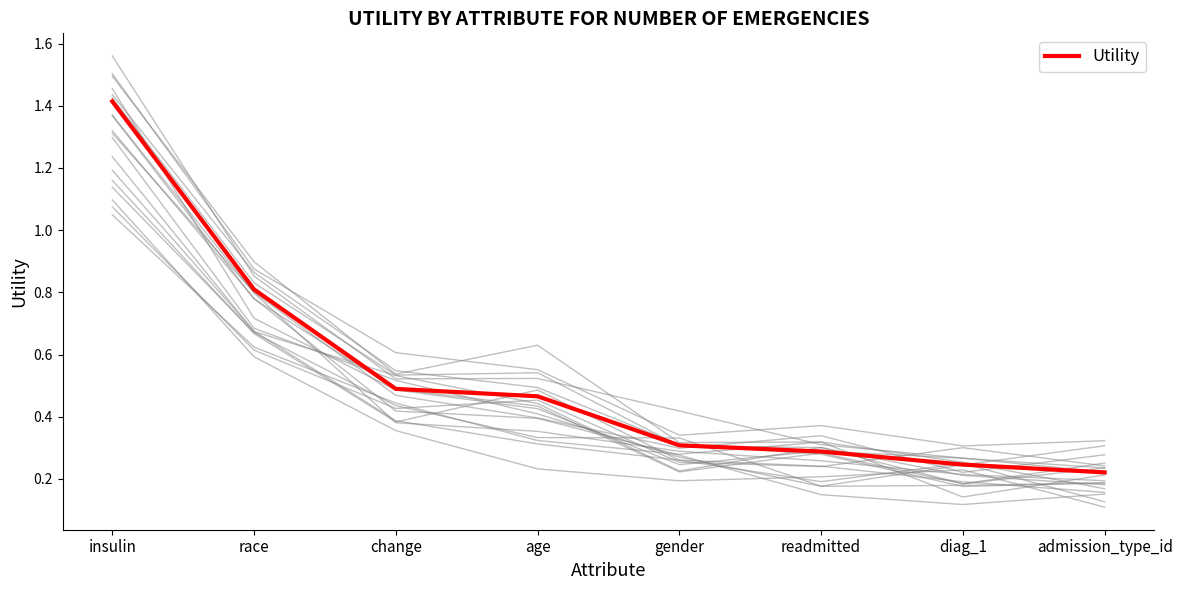

What is the change in value from change to readmitted?

-0.2